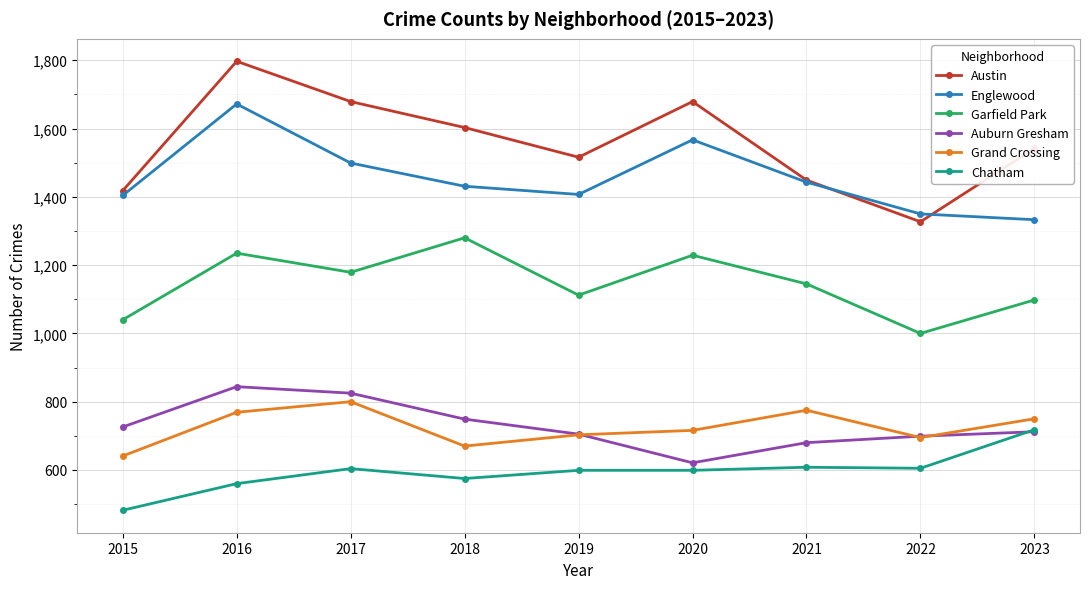

True or false: Chatham and Austin intersect in this chart.

False